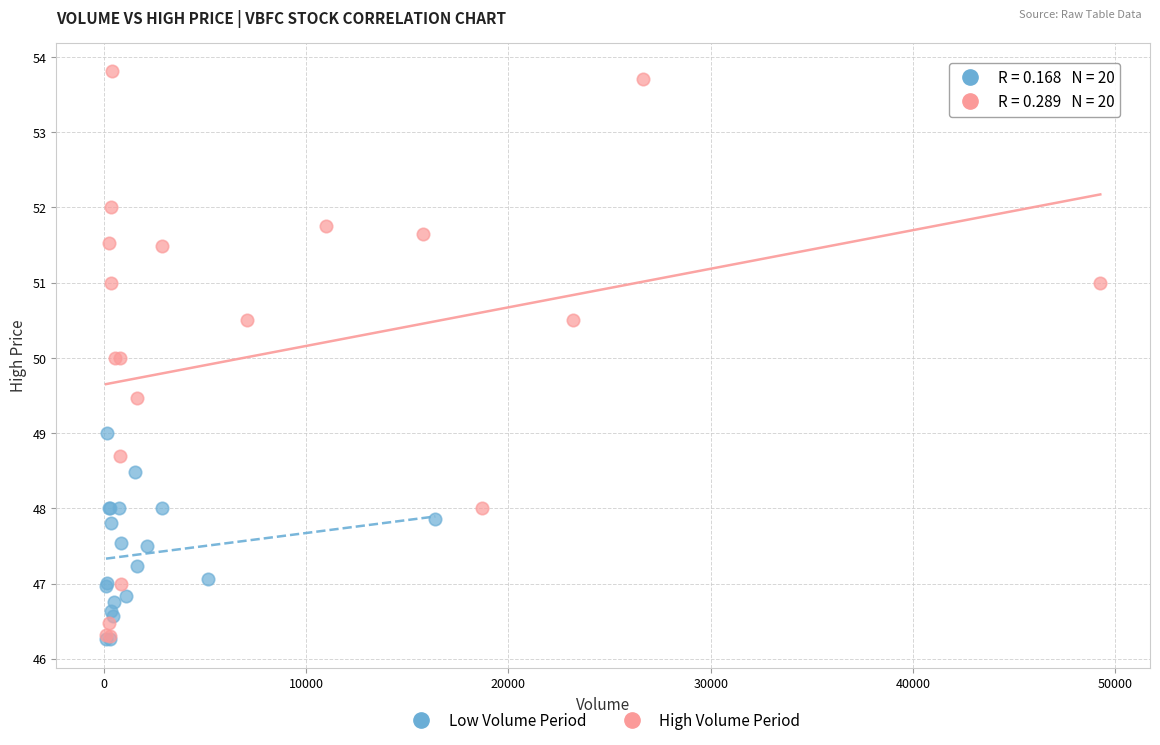

Which series contains the highest Y value?

High Volume Period